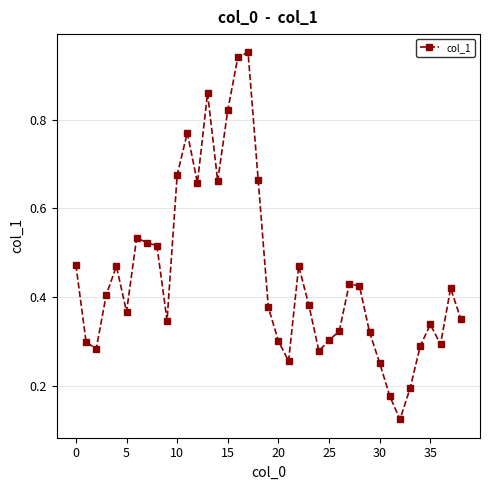

What is the sum of all values?

17.5